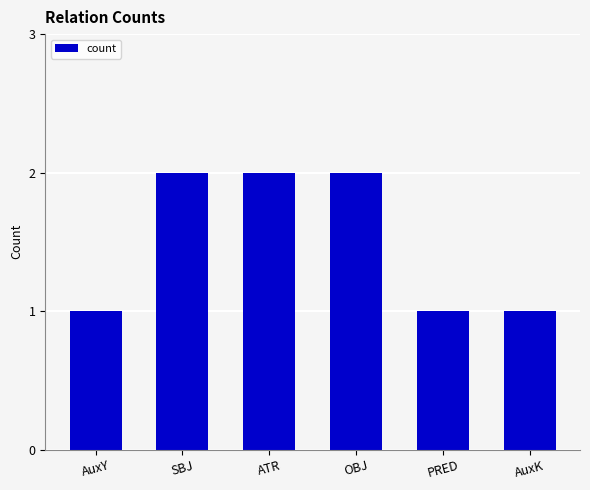

What is the label of the 3rd bar from the left?

ATR